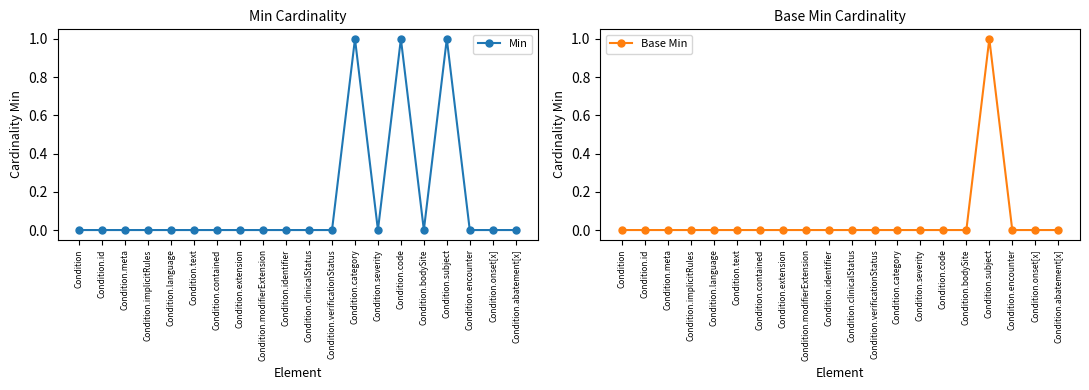

What is the sum of the Min values at Condition.category and Condition.subject?

2